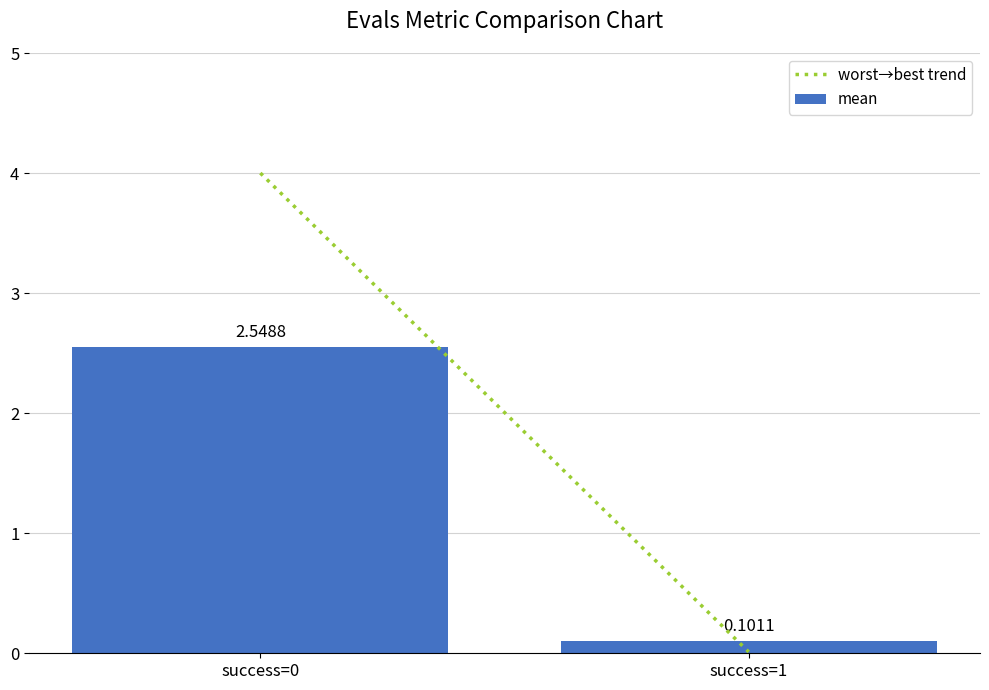

What is the change in value from success=0 to success=1?

-2.4